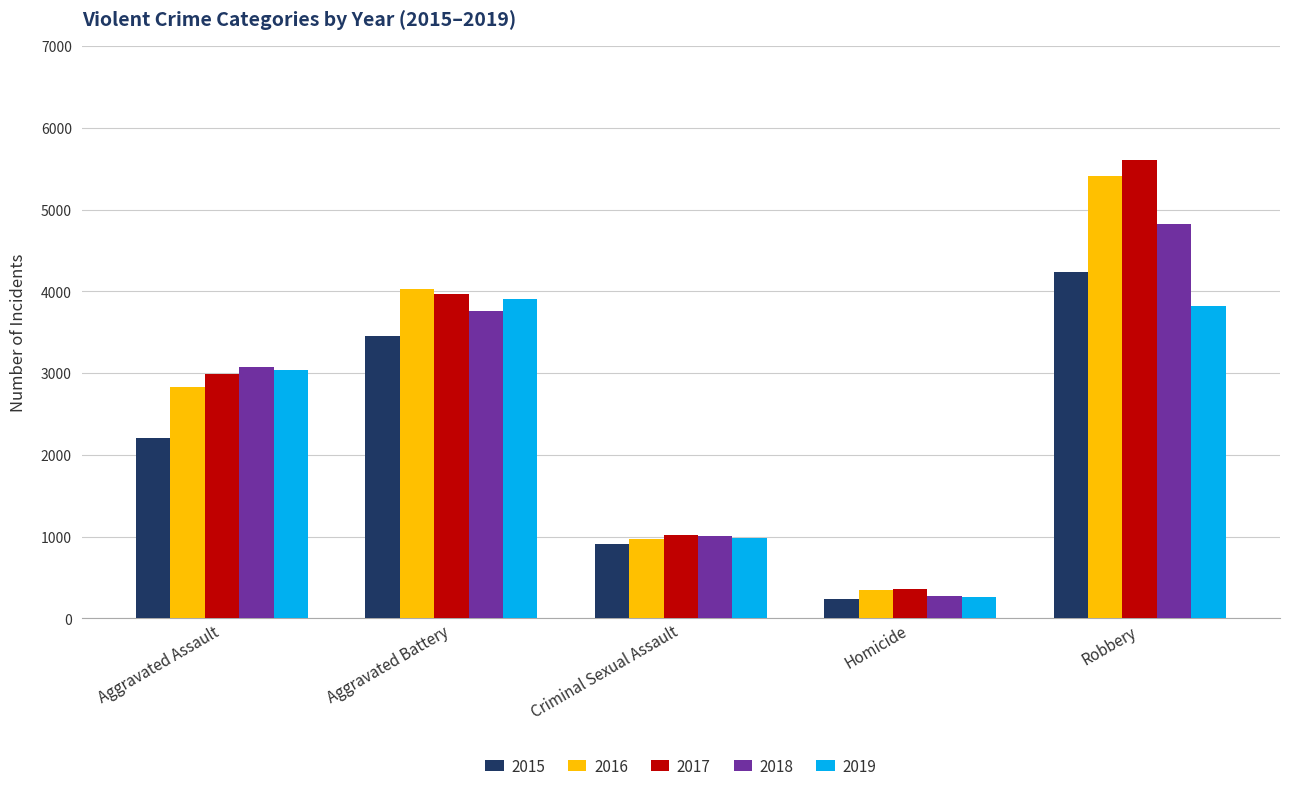

How many values in the 2015 series are below 2202?

2